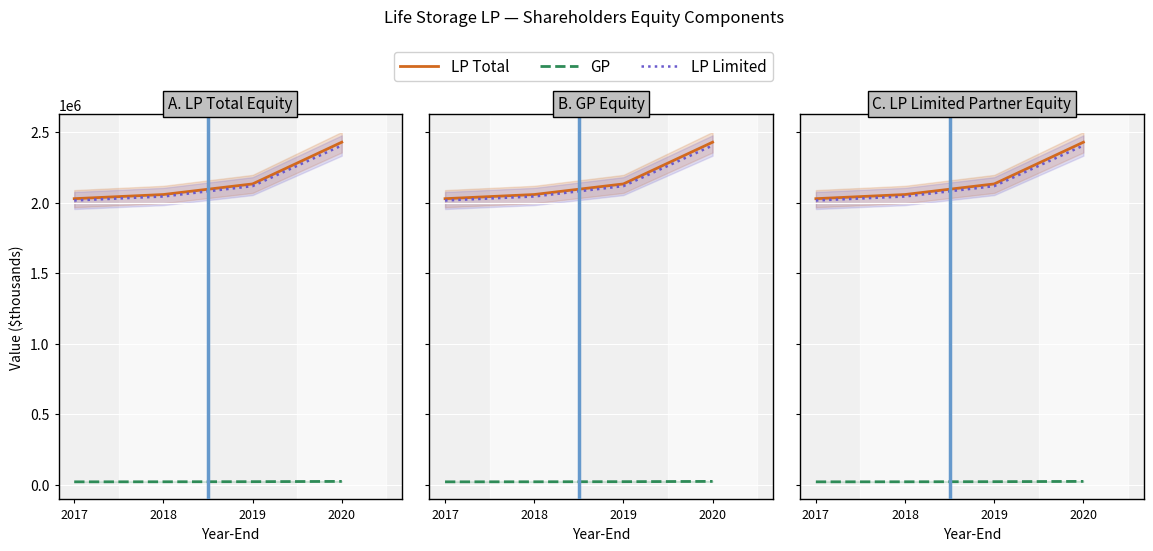

True or false: LP Total and GP intersect in this chart.

False